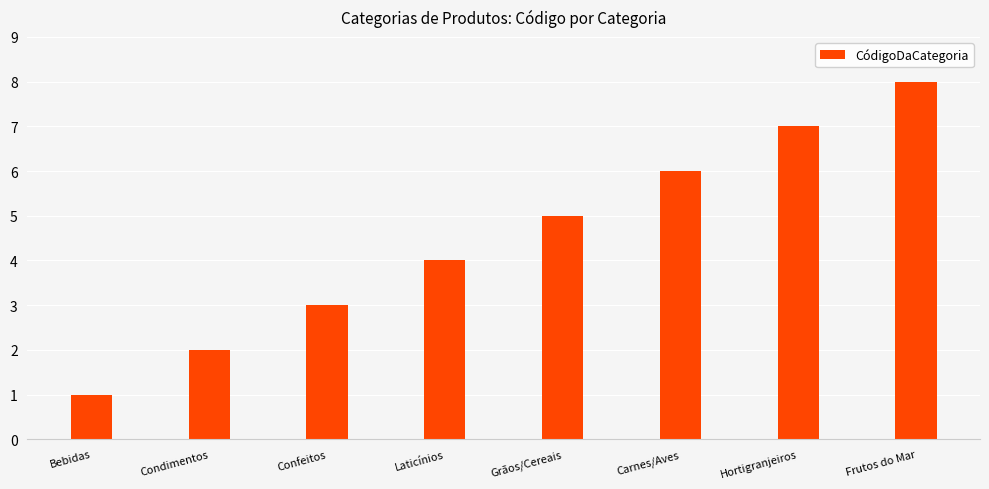

What is the label of the 4th bar from the right?

Grãos/Cereais